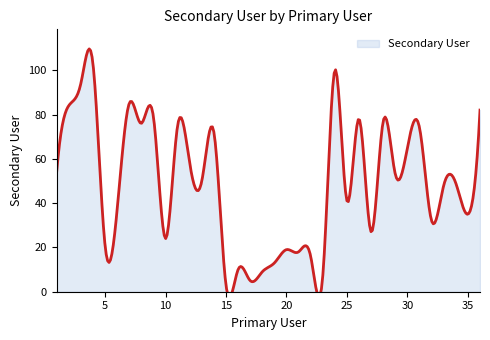

List the labels in order of value, smallest first.

15, 17, 23, 18, 16, 19, 22, 21, 20, 5, 10, 27, 32, 35, 6, 25, 33, 34, 13, 29, 1, 12, 30, 14, 31, 11, 8, 28, 26, 9, 36, 2, 7, 3, 24, 4